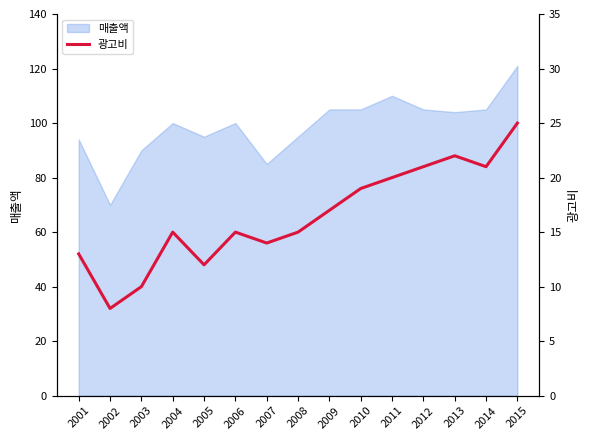

Is it true that the value at 2002 is 12?

False